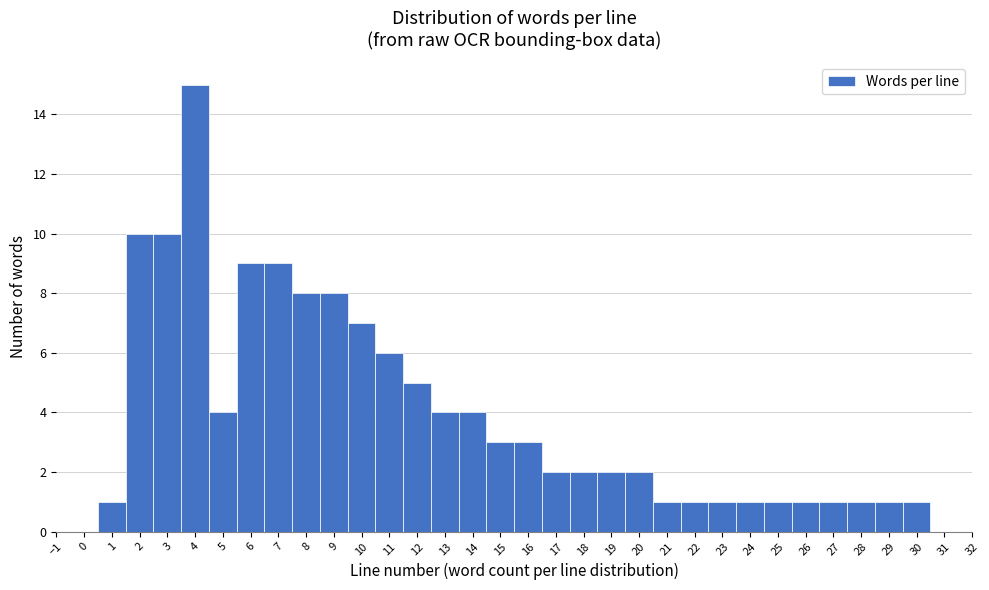

How tall is the bar that spans 23.5 to 24.5 on the x-axis? The values are not printed on the chart, so give them approximately, as read against the axis.

1